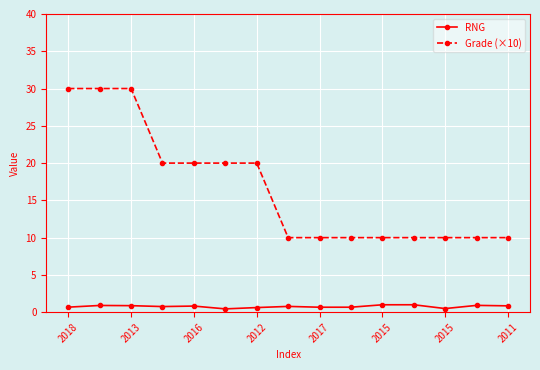

What is the minimum value for Grade (×10)?

10.0